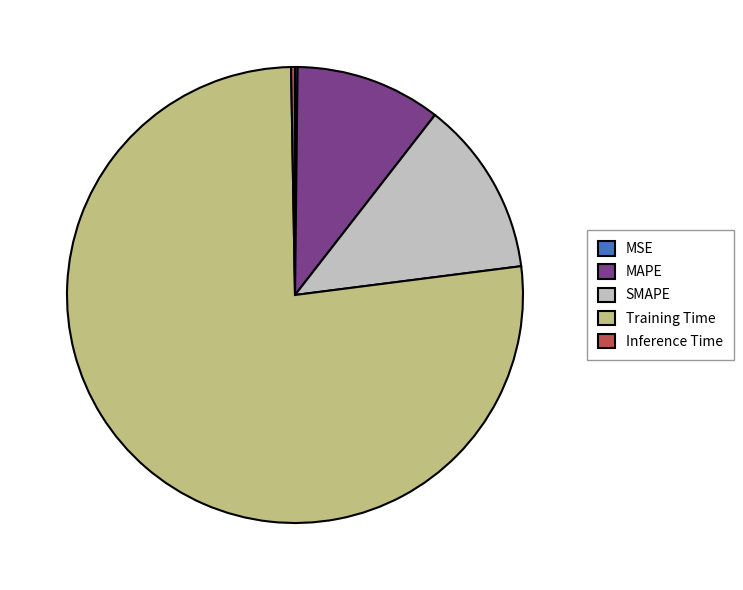

Is it true that MAPE is 10% of the pie?

True